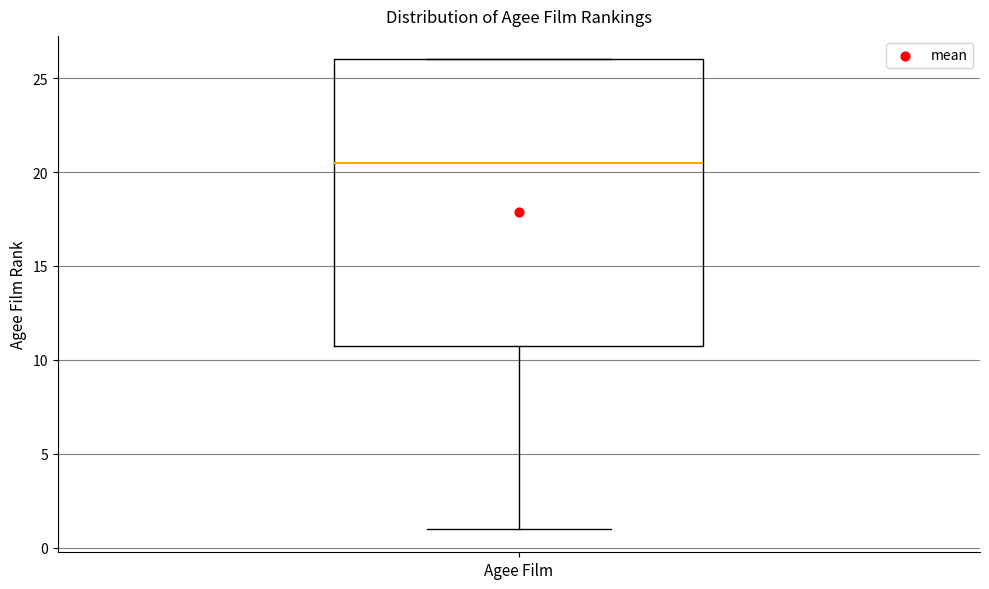

Read this box plot against the y-axis: the position of the median line, the range covered by the box, and the ends of both whiskers. The values are not printed on the chart, so give them approximately, as read against the axis.

median 20.5, box 11.0 to 26.0, whiskers 1.0 to 26.0